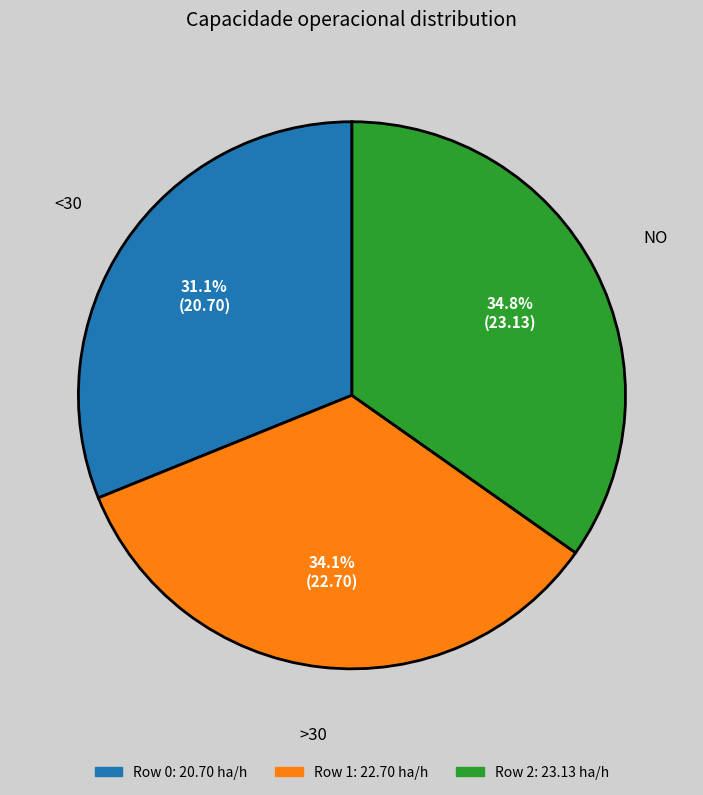

To the nearest percent, what is the difference between the Row 0 and Row 1 slice percentages?

3%